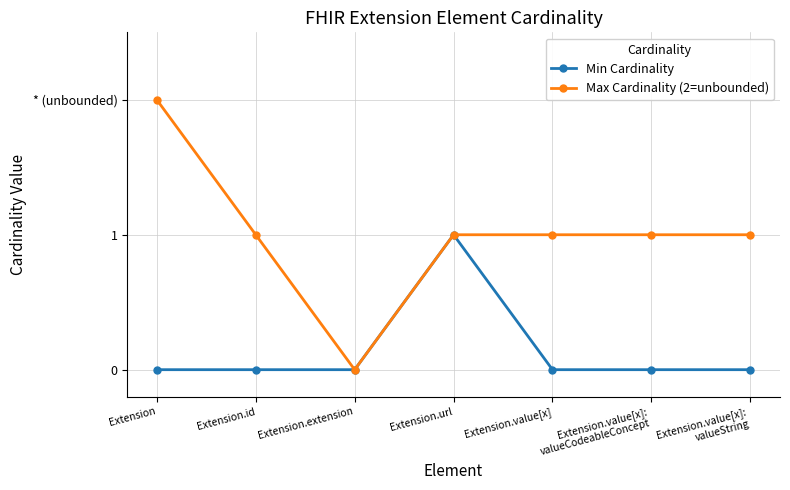

Where is Max Cardinality (2=unbounded) nearest to the value 1?

Extension.id